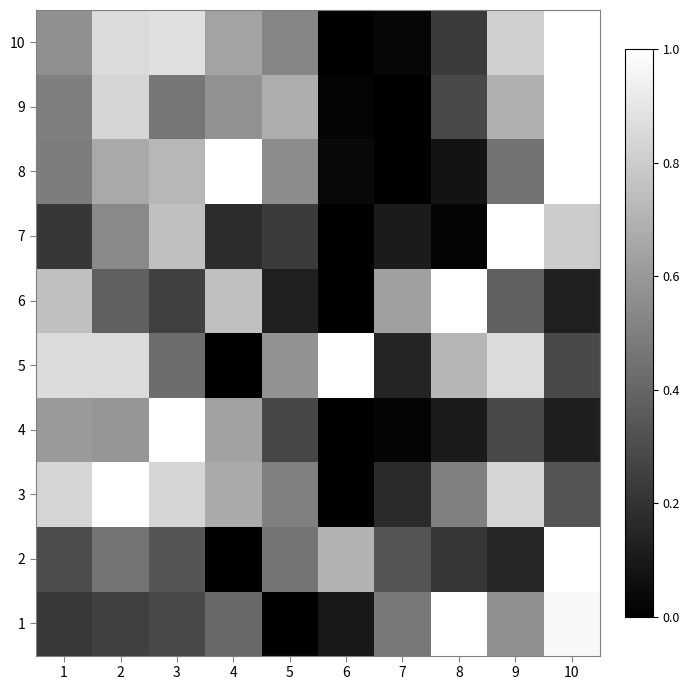

Reading left to right, list all the values displayed in this chart.

1: 1=0.2	2=0.2	3=0.3	4=0.4	5=0.0	6=0.1	7=0.5	8=1.0	9=0.6	10=1.0
2: 1=0.3	2=0.5	3=0.3	4=0.0	5=0.5	6=0.7	7=0.3	8=0.2	9=0.2	10=1.0
3: 1=0.8	2=1.0	3=0.8	4=0.7	5=0.5	6=0.0	7=0.2	8=0.5	9=0.8	10=0.3
4: 1=0.6	2=0.6	3=1.0	4=0.6	5=0.3	6=0.0	7=0.0	8=0.1	9=0.3	10=0.1
5: 1=0.9	2=0.9	3=0.4	4=0.0	5=0.6	6=1.0	7=0.1	8=0.7	9=0.9	10=0.3
6: 1=0.8	2=0.4	3=0.2	4=0.8	5=0.1	6=0.0	7=0.6	8=1.0	9=0.4	10=0.1
7: 1=0.2	2=0.5	3=0.8	4=0.2	5=0.2	6=0.0	7=0.1	8=0.0	9=1.0	10=0.8
8: 1=0.5	2=0.7	3=0.7	4=1.0	5=0.5	6=0.0	7=0.0	8=0.1	9=0.5	10=1.0
9: 1=0.5	2=0.8	3=0.5	4=0.6	5=0.7	6=0.0	7=0.0	8=0.3	9=0.7	10=1.0
10: 1=0.6	2=0.9	3=0.9	4=0.6	5=0.5	6=0.0	7=0.0	8=0.2	9=0.8	10=1.0